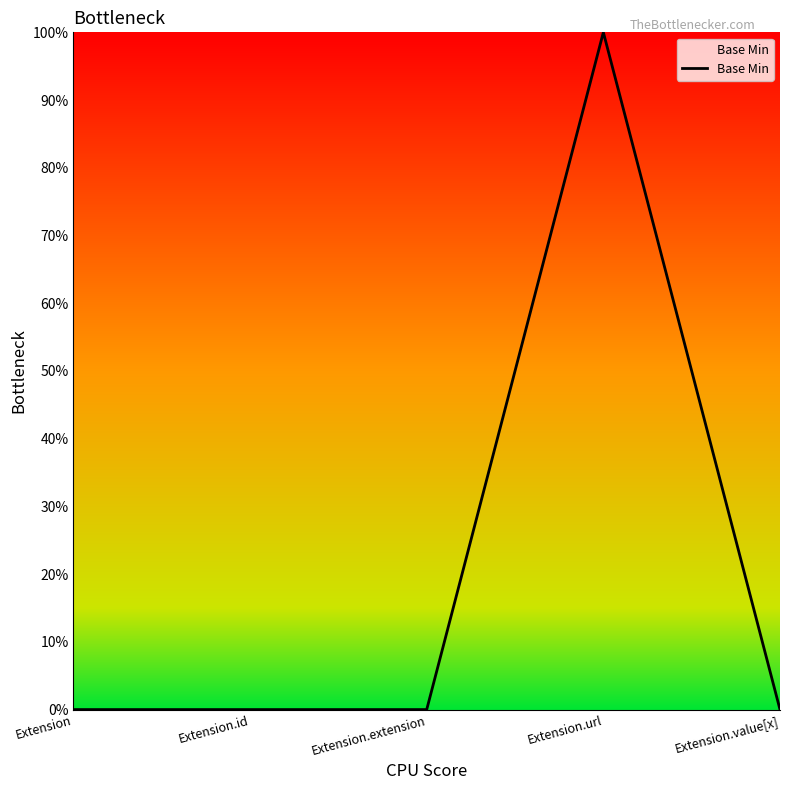

Does the chart have visible grid lines?

No